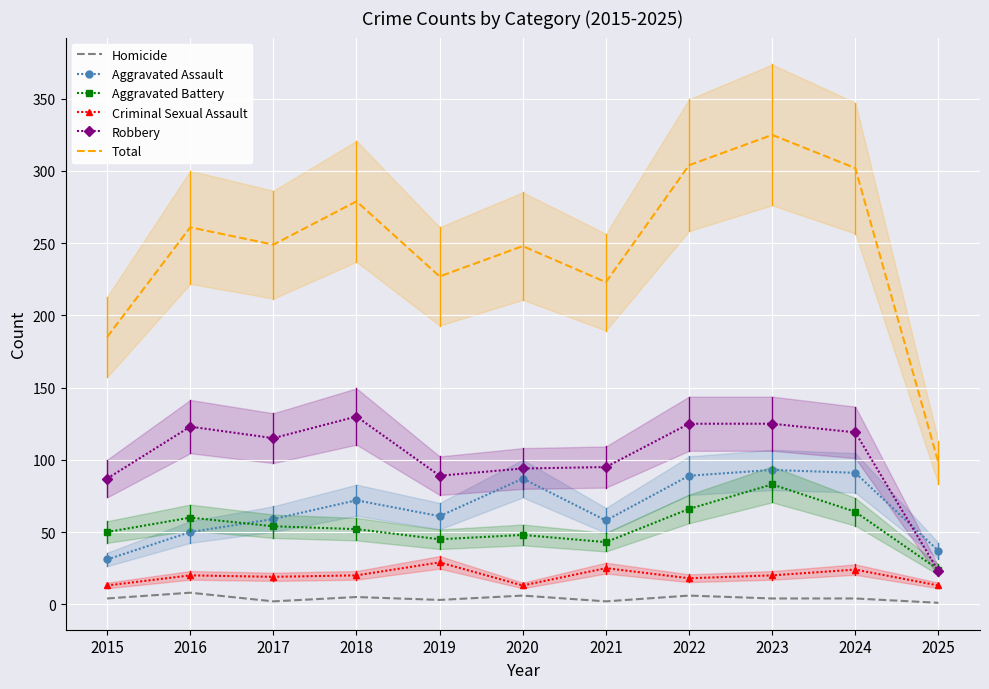

What value does the Total series have at 2019, to the nearest 10?

230